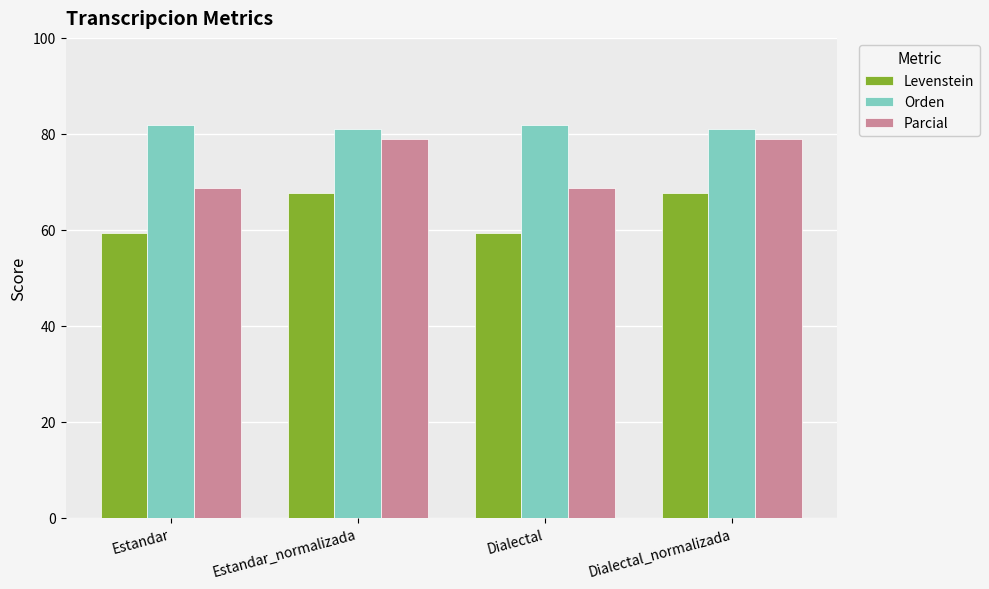

List the series in order of their peak value, lowest first.

Levenstein, Parcial, Orden